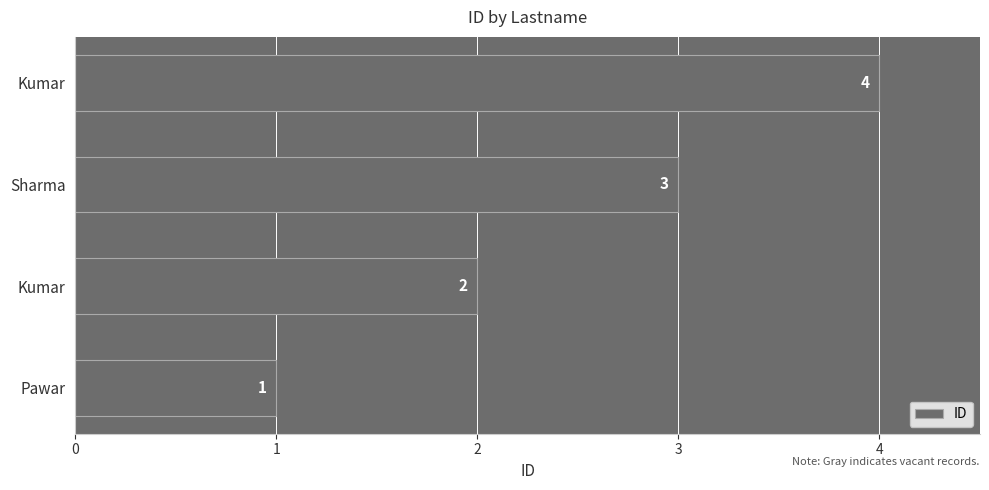

Which label corresponds to the smallest value in the chart?

Pawar